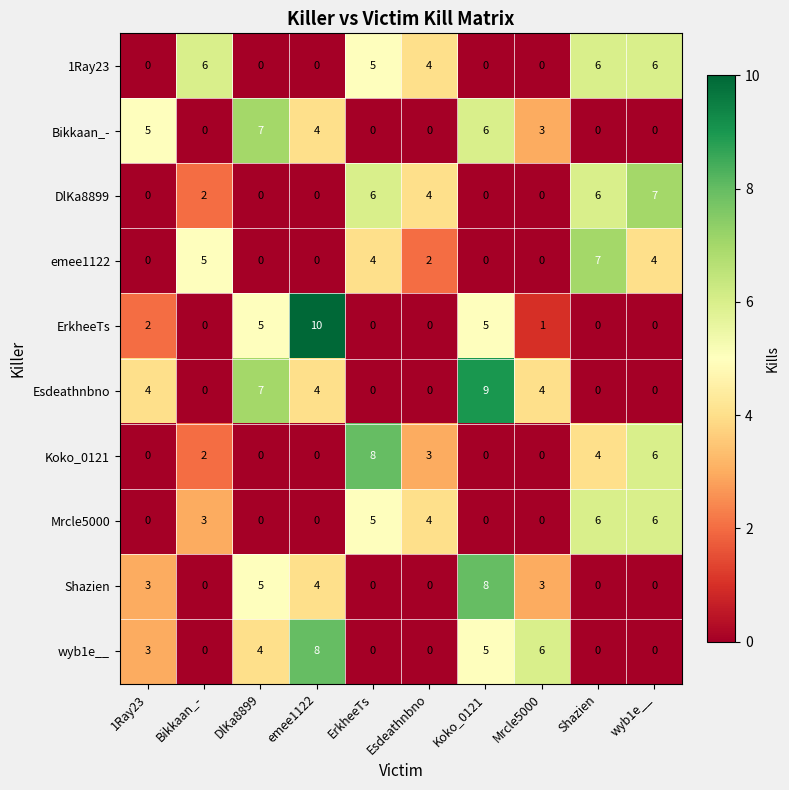

At which category is the sum across all series the highest?

Koko_0121